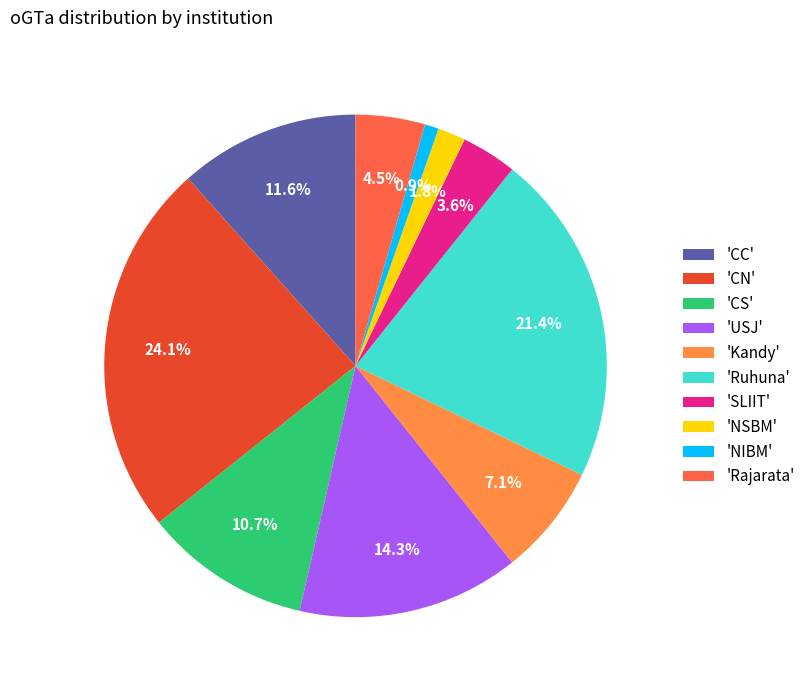

Does 'USJ' represent more than half of the total?

No